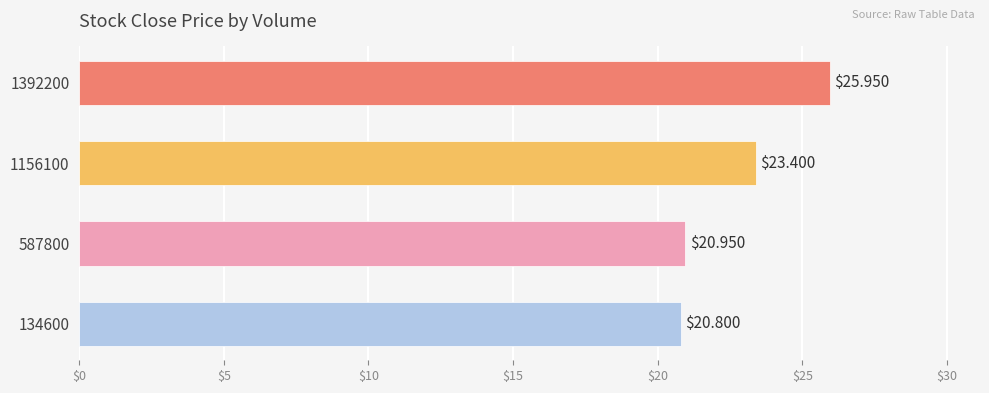

At which label is the value closest to 23?

1156100